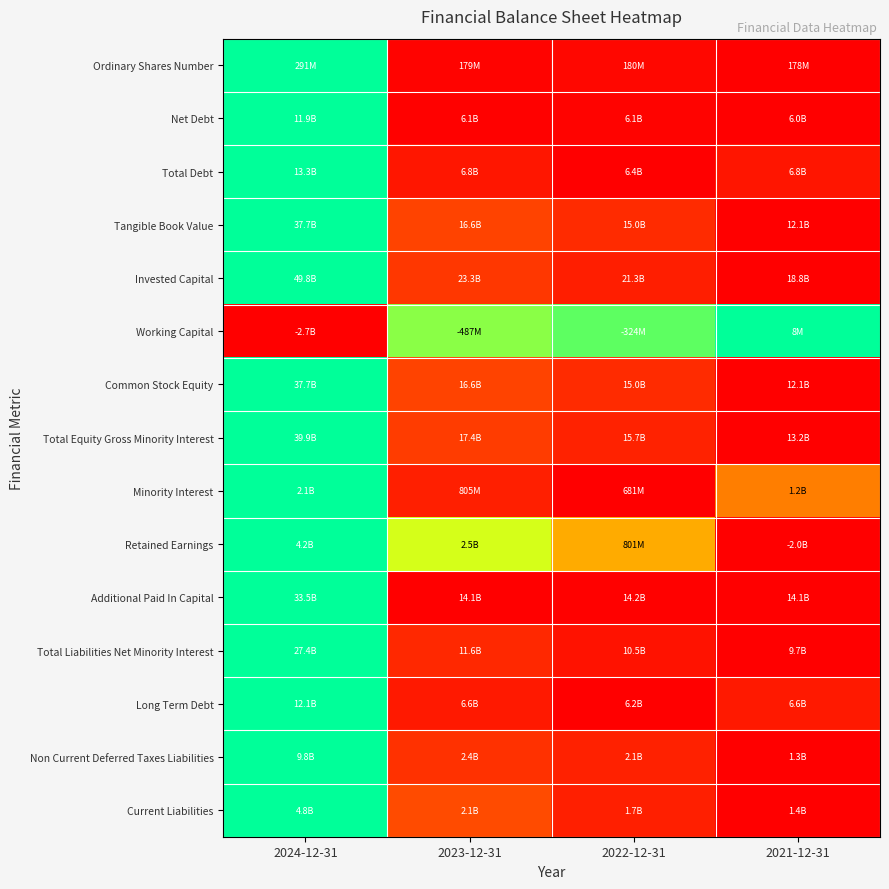

Reading left to right, list all the values displayed in this chart.

Ordinary Shares Number: 2024-12-31=1.0	2023-12-31=0.0	2022-12-31=0.0	2021-12-31=0.0
Net Debt: 2024-12-31=1.0	2023-12-31=0.0	2022-12-31=0.0	2021-12-31=0.0
Total Debt: 2024-12-31=1.0	2023-12-31=0.1	2022-12-31=0.0	2021-12-31=0.1
Tangible Book Value: 2024-12-31=1.0	2023-12-31=0.2	2022-12-31=0.1	2021-12-31=0.0
Invested Capital: 2024-12-31=1.0	2023-12-31=0.1	2022-12-31=0.1	2021-12-31=0.0
Working Capital: 2024-12-31=0.0	2023-12-31=0.8	2022-12-31=0.9	2021-12-31=1.0
Common Stock Equity: 2024-12-31=1.0	2023-12-31=0.2	2022-12-31=0.1	2021-12-31=0.0
Total Equity Gross Minority Interest: 2024-12-31=1.0	2023-12-31=0.2	2022-12-31=0.1	2021-12-31=0.0
Minority Interest: 2024-12-31=1.0	2023-12-31=0.1	2022-12-31=0.0	2021-12-31=0.3
Retained Earnings: 2024-12-31=1.0	2023-12-31=0.7	2022-12-31=0.4	2021-12-31=0.0
Additional Paid In Capital: 2024-12-31=1.0	2023-12-31=0.0	2022-12-31=0.0	2021-12-31=0.0
Total Liabilities Net Minority Interest: 2024-12-31=1.0	2023-12-31=0.1	2022-12-31=0.0	2021-12-31=0.0
Long Term Debt: 2024-12-31=1.0	2023-12-31=0.1	2022-12-31=0.0	2021-12-31=0.1
Non Current Deferred Taxes Liabilities: 2024-12-31=1.0	2023-12-31=0.1	2022-12-31=0.1	2021-12-31=0.0
Current Liabilities: 2024-12-31=1.0	2023-12-31=0.2	2022-12-31=0.1	2021-12-31=0.0